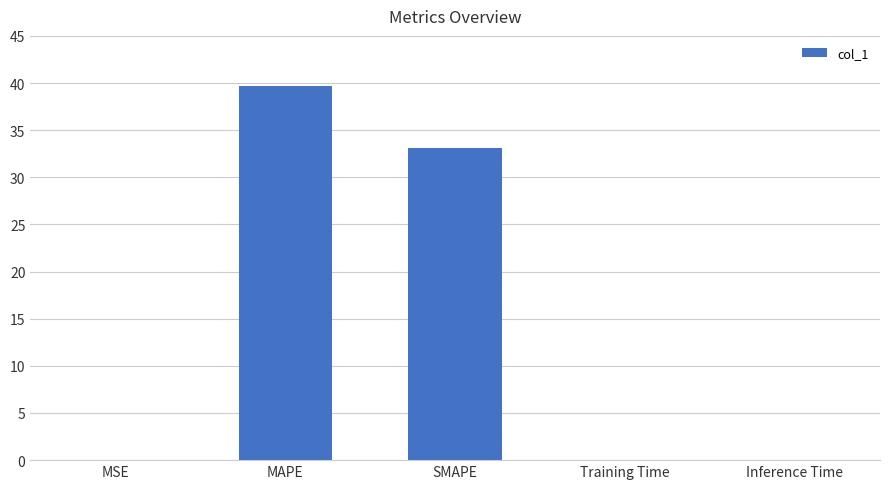

What is the sum of the values at MAPE and SMAPE?

72.8